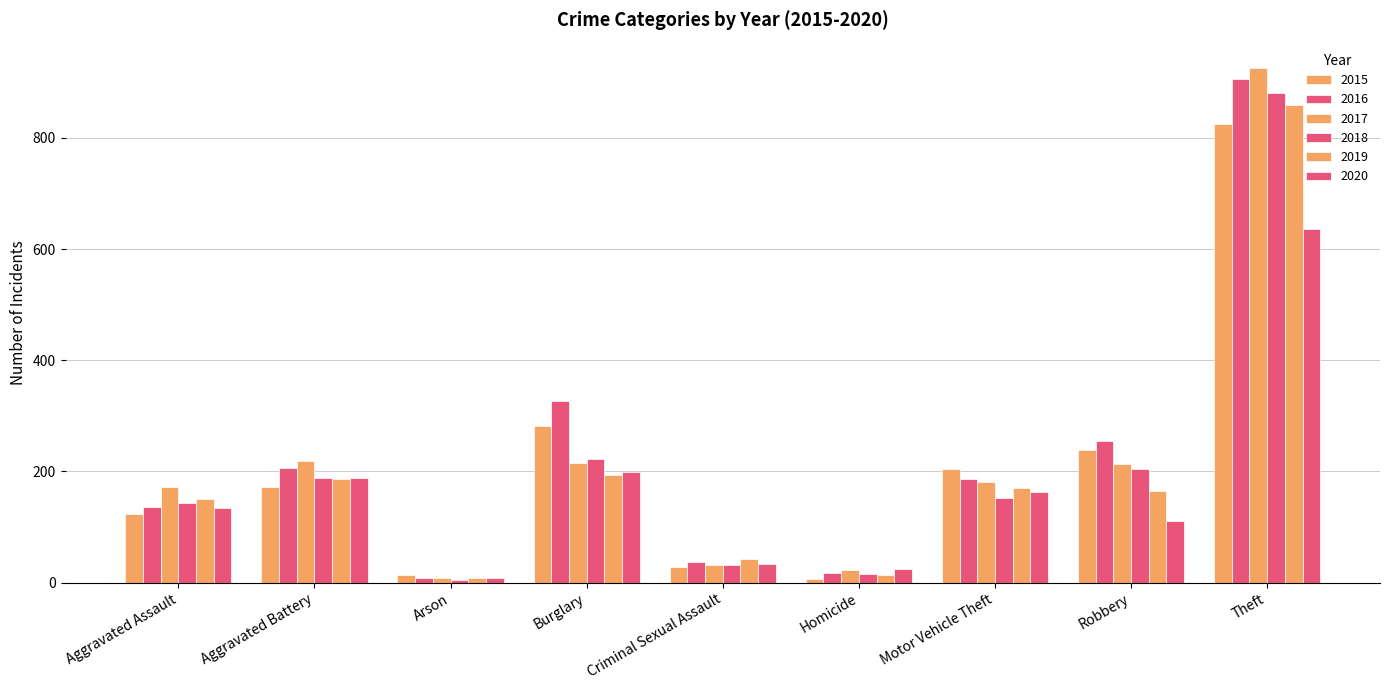

How many bars are there in total?

54